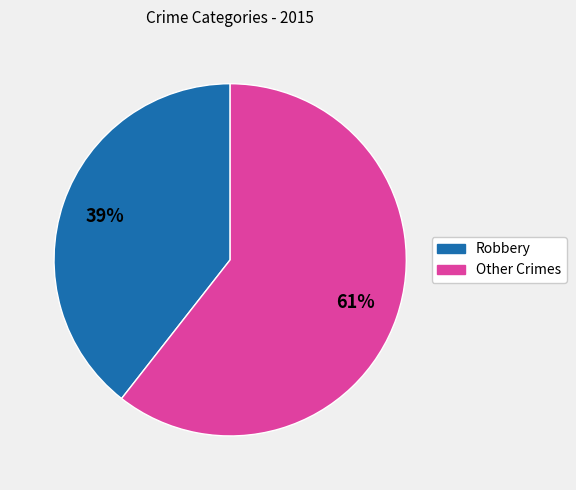

Is there a majority slice in this chart?

Yes